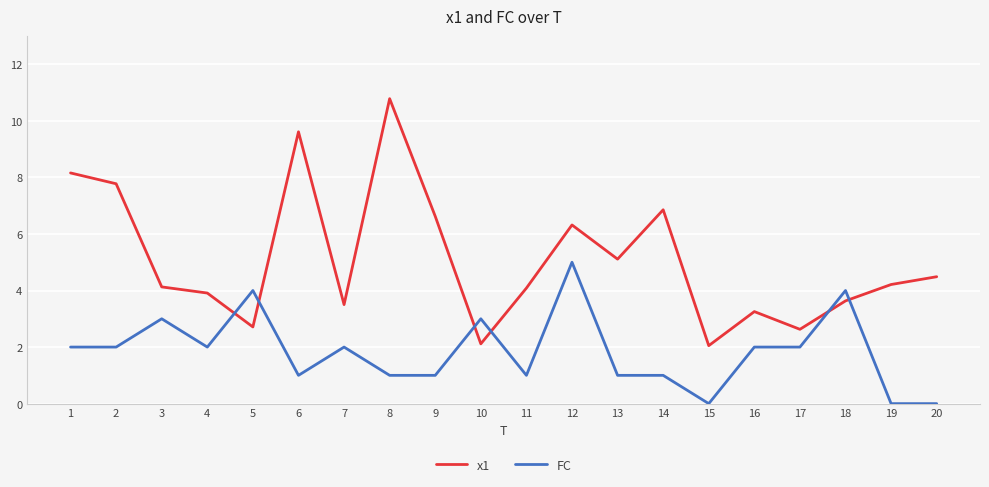

Is it true that FC equals 1.0 at 11?

True